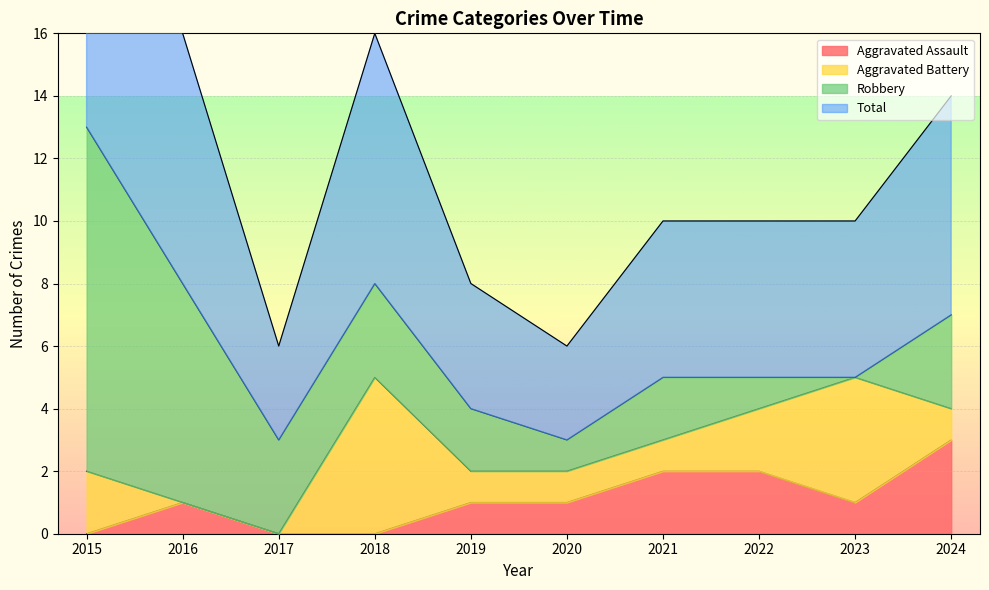

Which series has the largest range (max minus min)?

Total